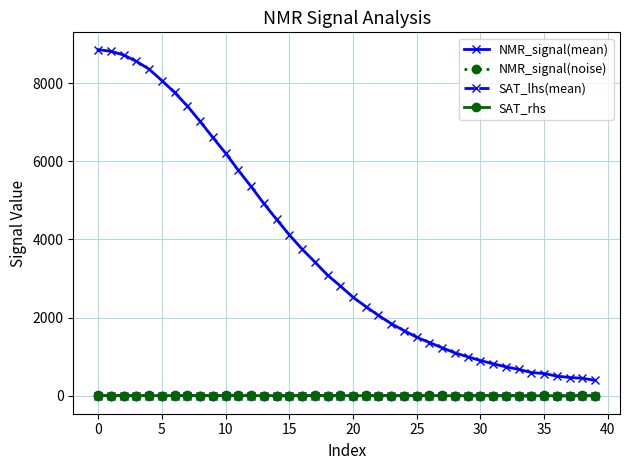

Which series has the widest spread of values?

NMR_signal(mean)